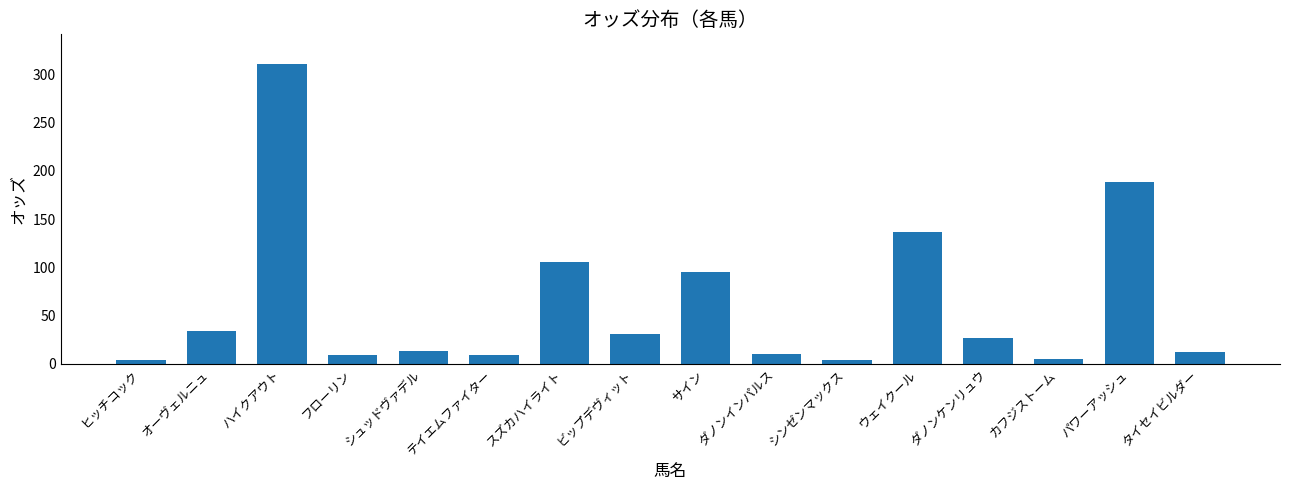

What is the difference between the values at サイン and ハイクアウト?

215.5